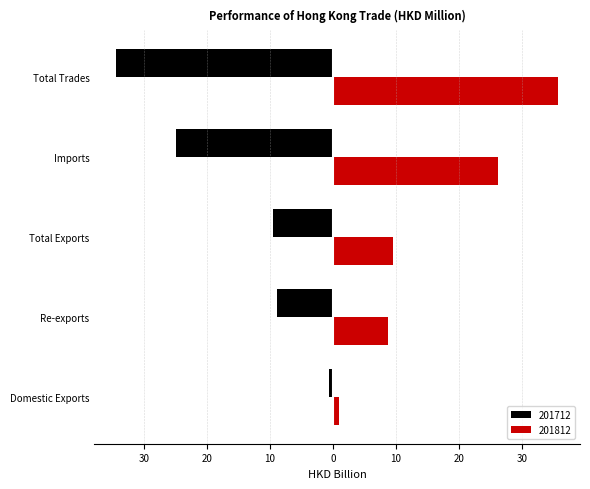

What are all the series names shown in the legend?

201712, 201812